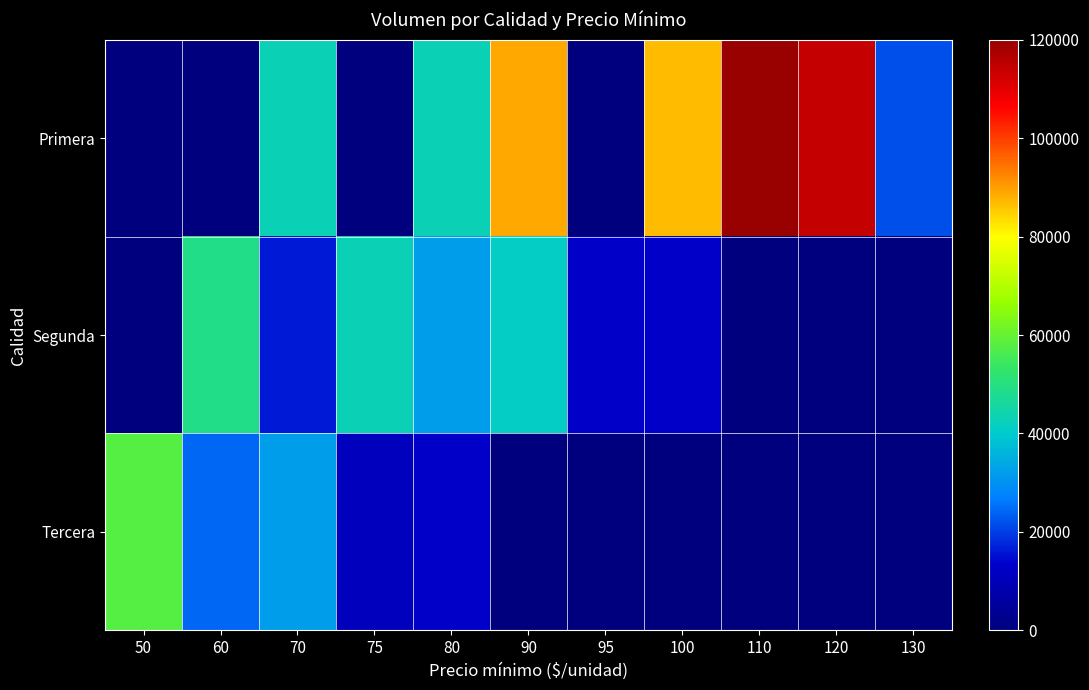

Reading left to right, list all the values displayed in this chart.

Primera: 50=0	60=0	70=43000	75=0	80=43000	90=89000	95=0	100=86900	110=120000	120=114000	130=22000
Segunda: 50=0	60=49000	70=16000	75=43000	80=32000	90=41000	95=13000	100=12700	110=0	120=0	130=0
Tercera: 50=58000	60=24000	70=32000	75=11000	80=13000	90=0	95=0	100=0	110=0	120=0	130=0